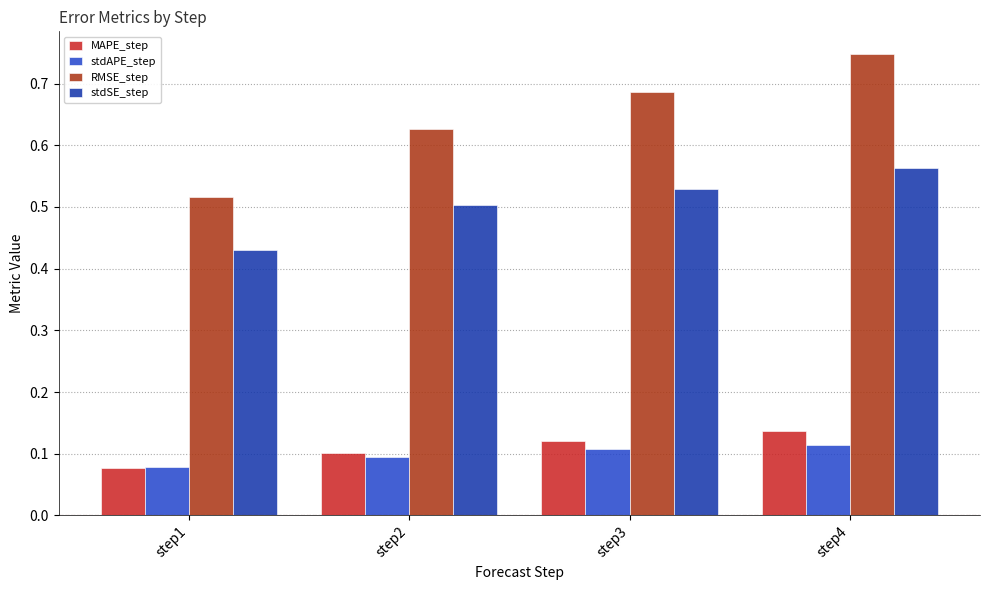

Where is stdAPE_step nearest to the value 0?

step1